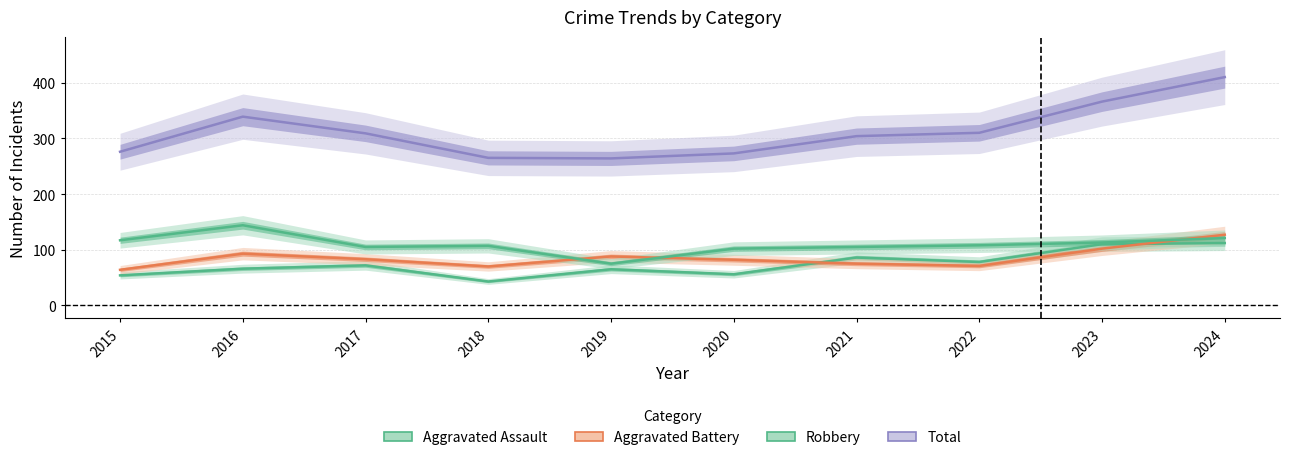

How many data points in Aggravated Battery are less than 83?

5